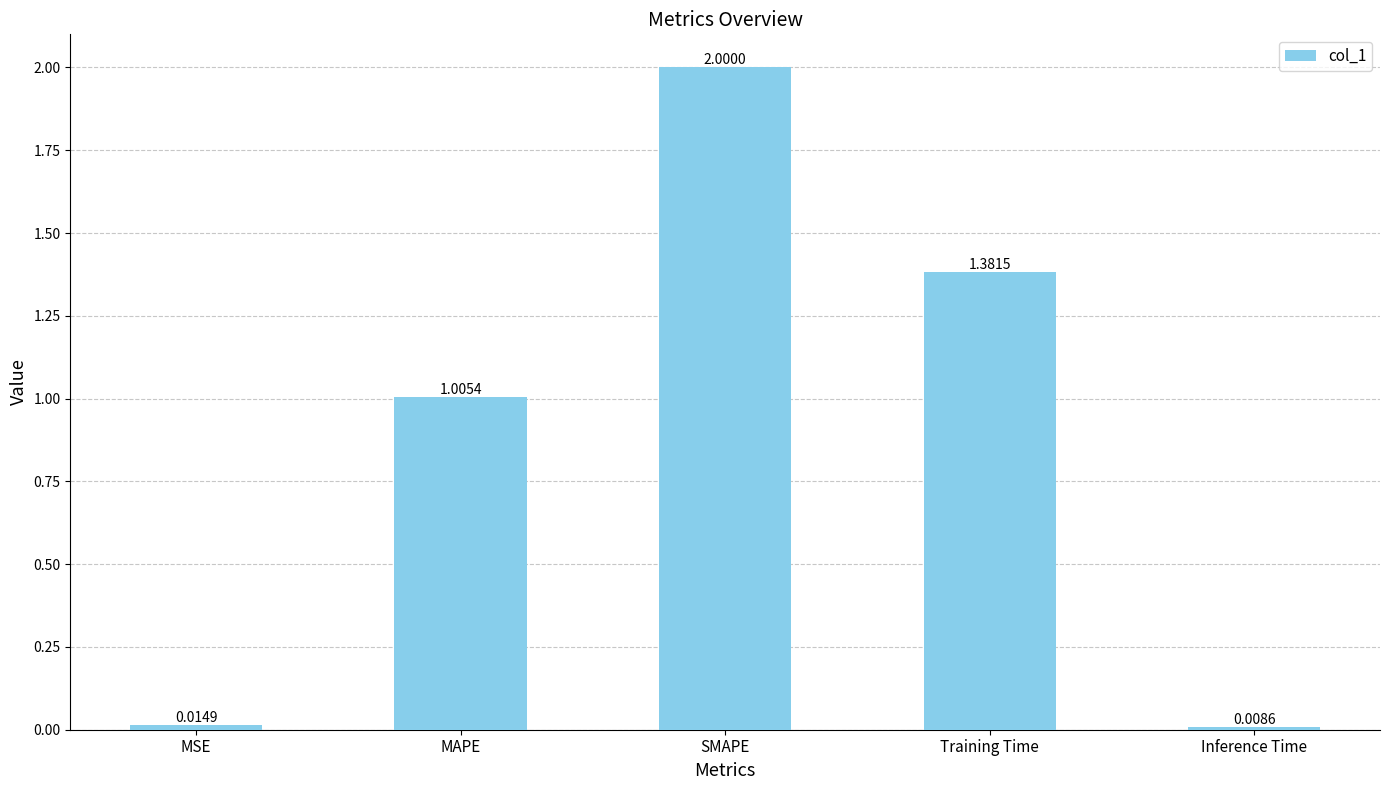

What is the difference between the maximum and second lowest values?

2.0